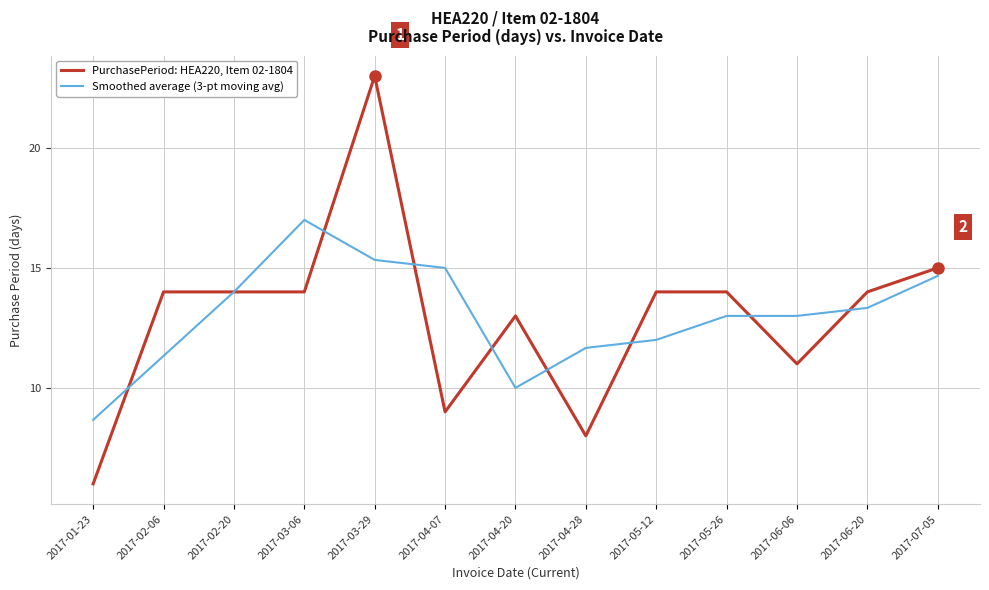

At which category does the chart reach its minimum across all series?

2017-01-23